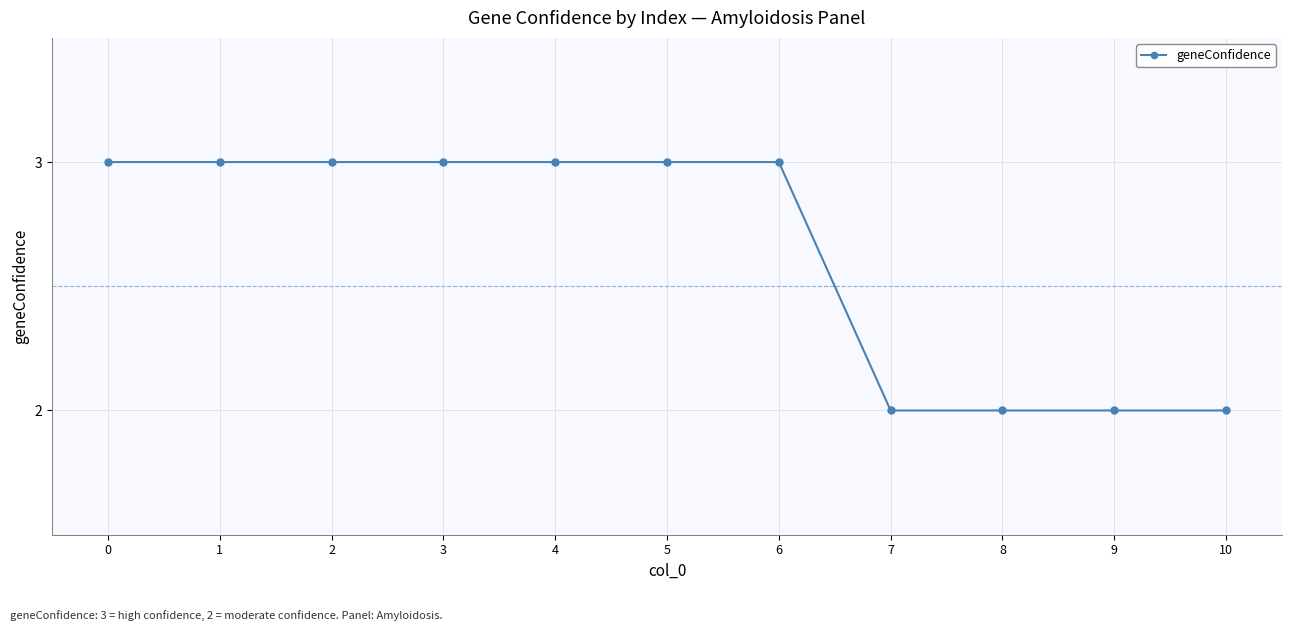

What is the sum of the values at 9 and 1?

5